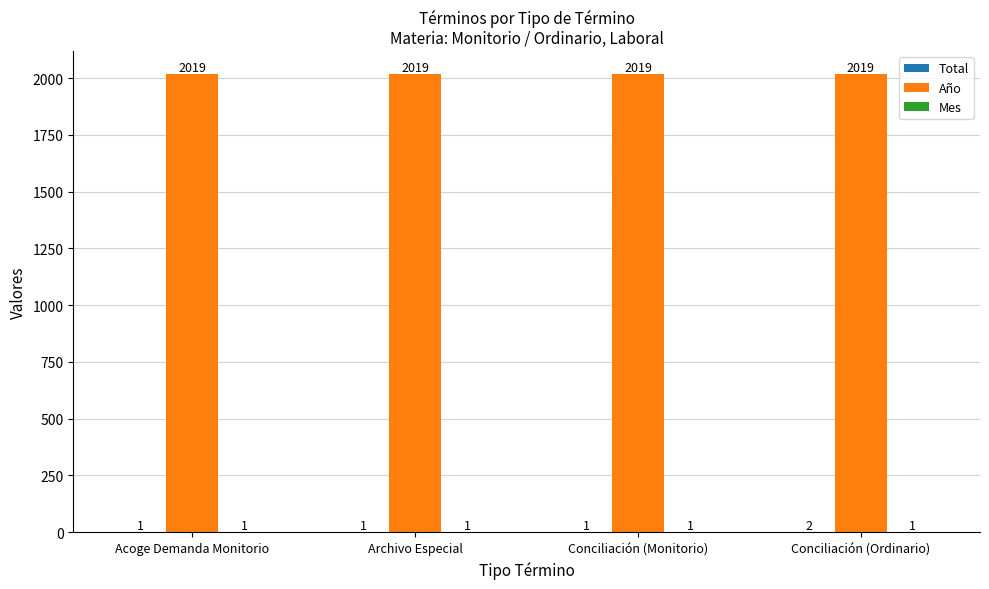

Is it true that Año equals 2019 at Acoge Demanda Monitorio?

True